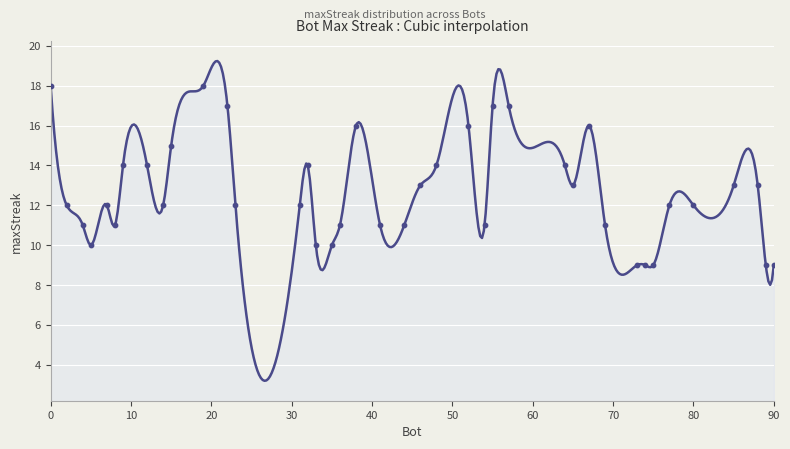

Between 69 and 89, which is larger?

69